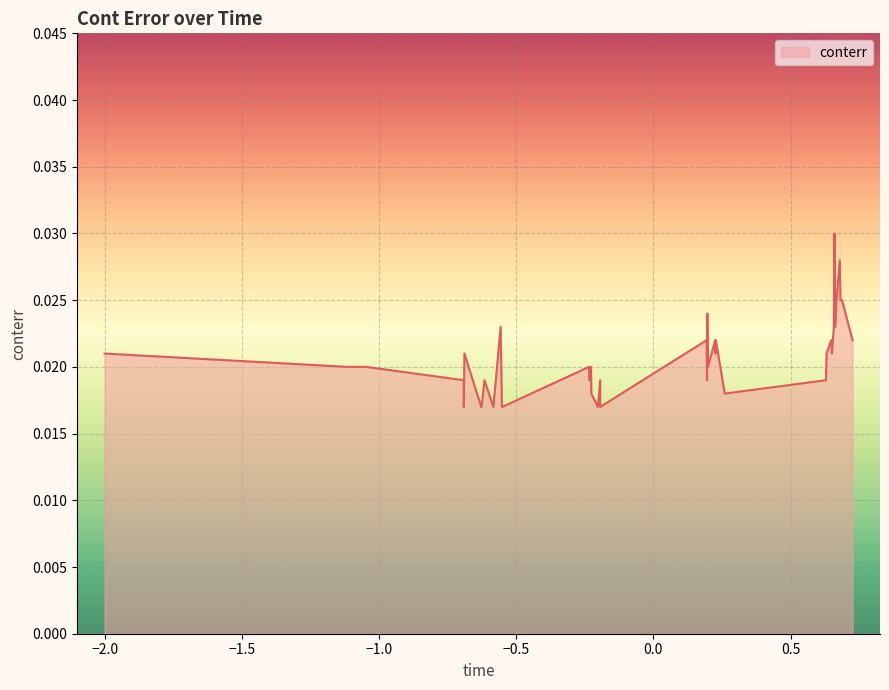

Count the values in the range 0 to 1.

40